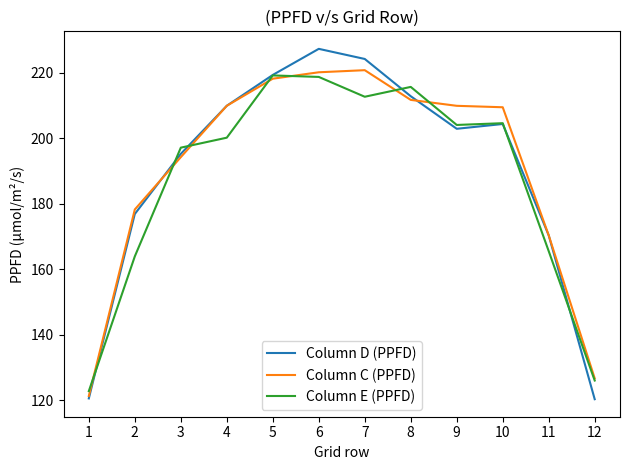

At which label does Column D (PPFD) first exceed 204?

4